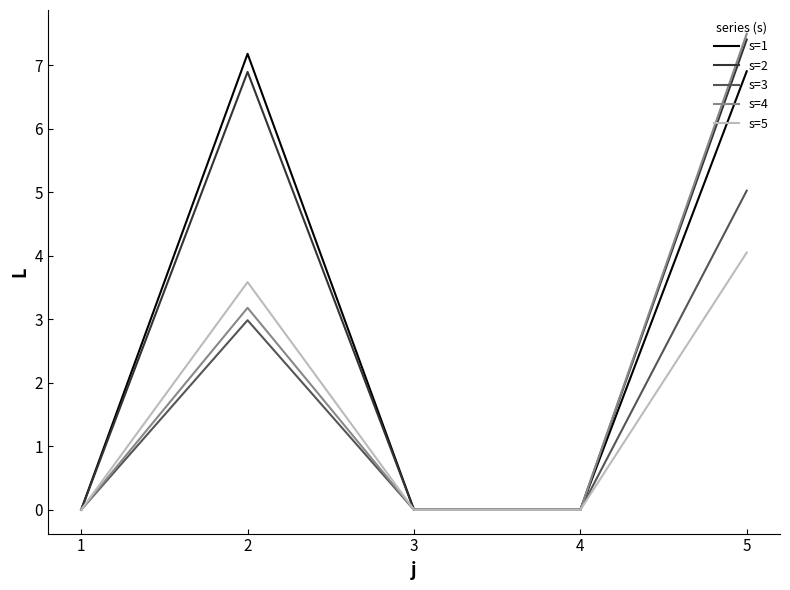

What is the spread (max minus min) of values at 2?

4.2